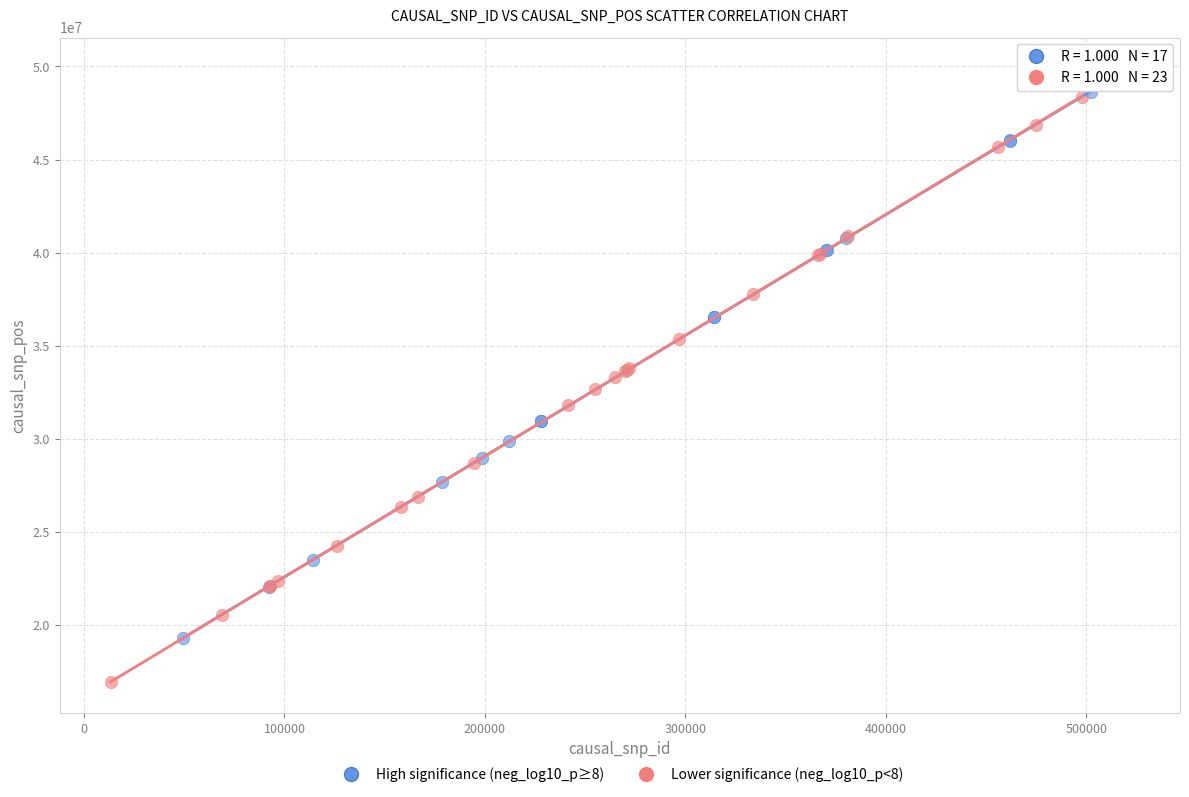

Which series contains the lowest Y value?

Lower significance (neg_log10_p<8)